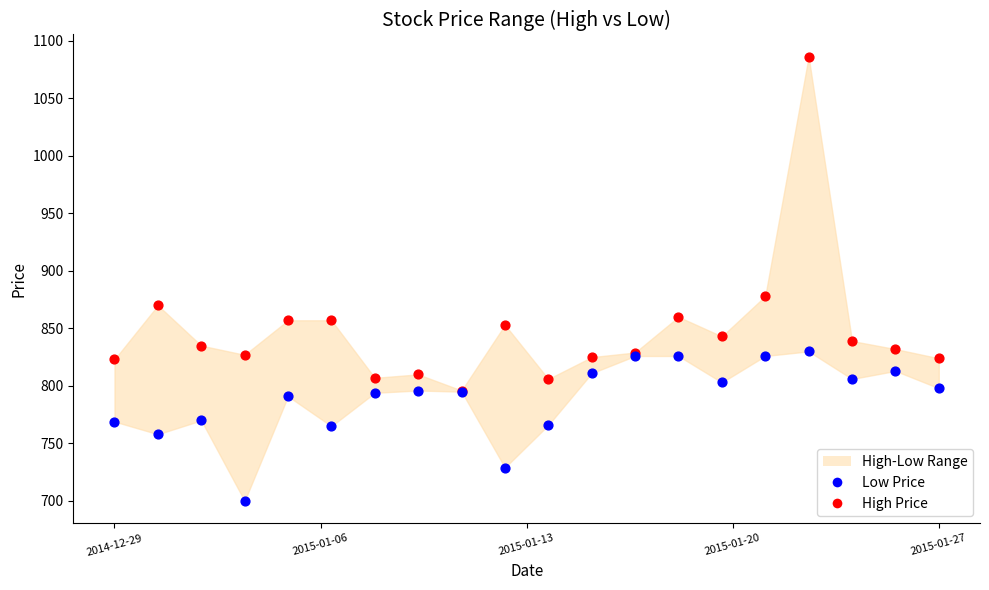

In the High Price series, what Y value is closest to 941?

878